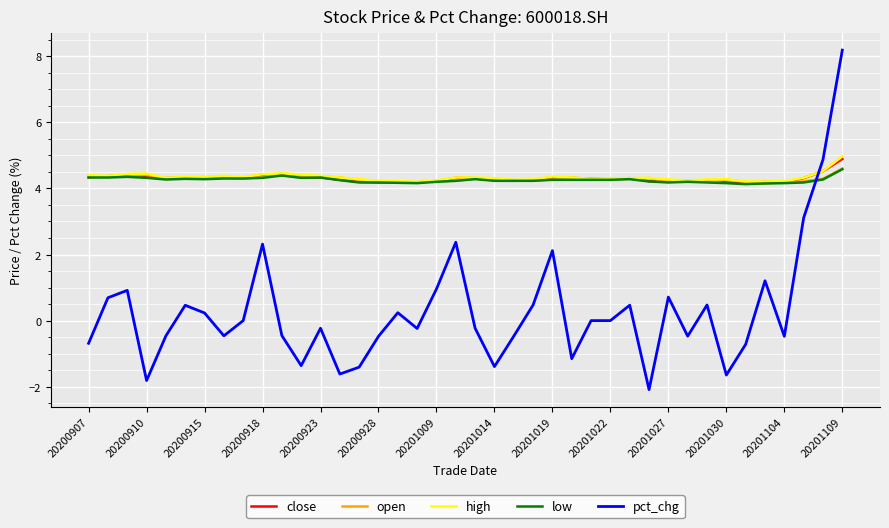

Which series has the widest spread of values?

pct_chg